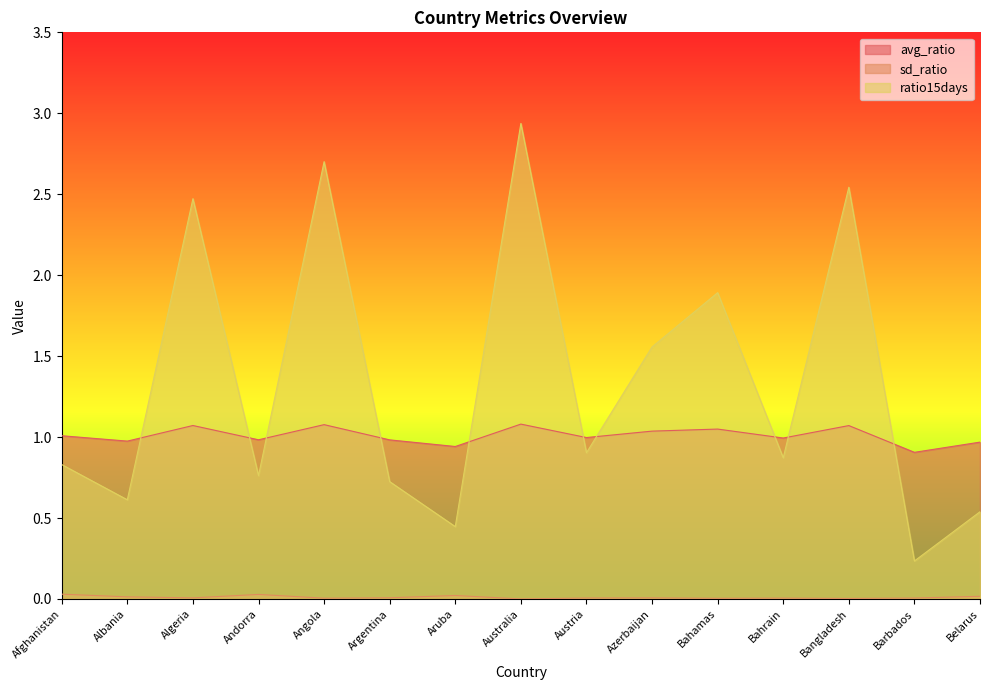

What is the total value across all series at Bahamas?

2.9